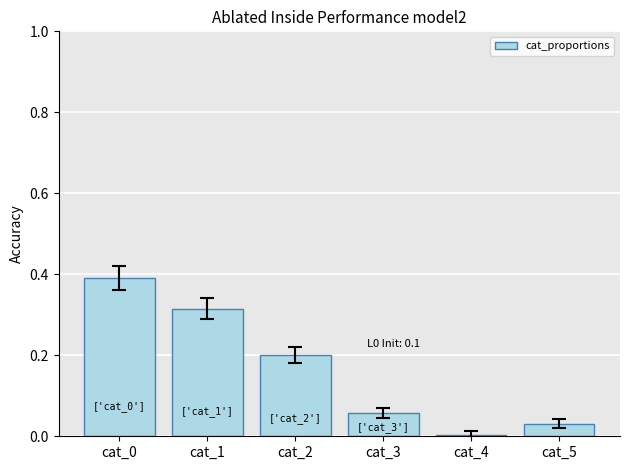

Between cat_5 and cat_3, which is larger?

cat_3